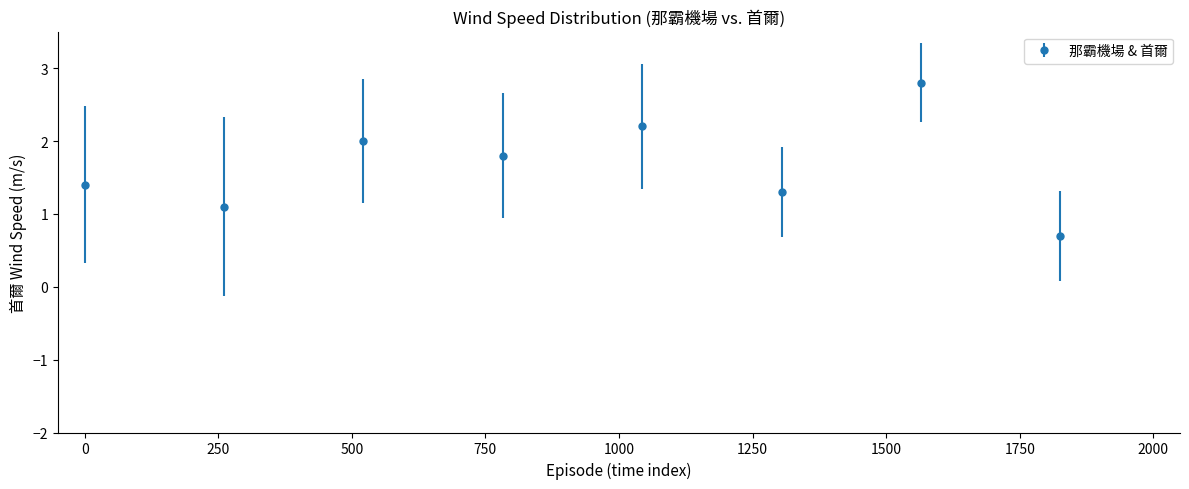

How many interior local peaks (higher than both neighbors) does the data have?

3